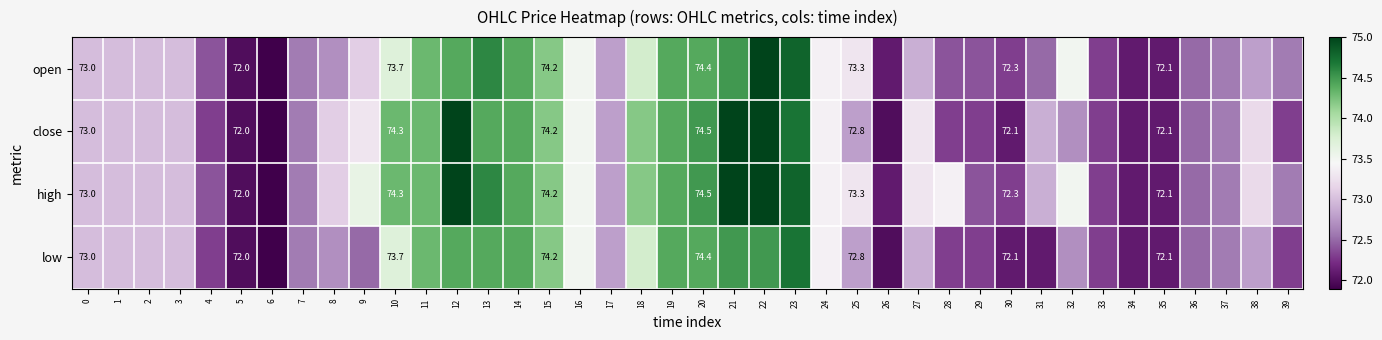

What is the total value across all series at 0?

292.0